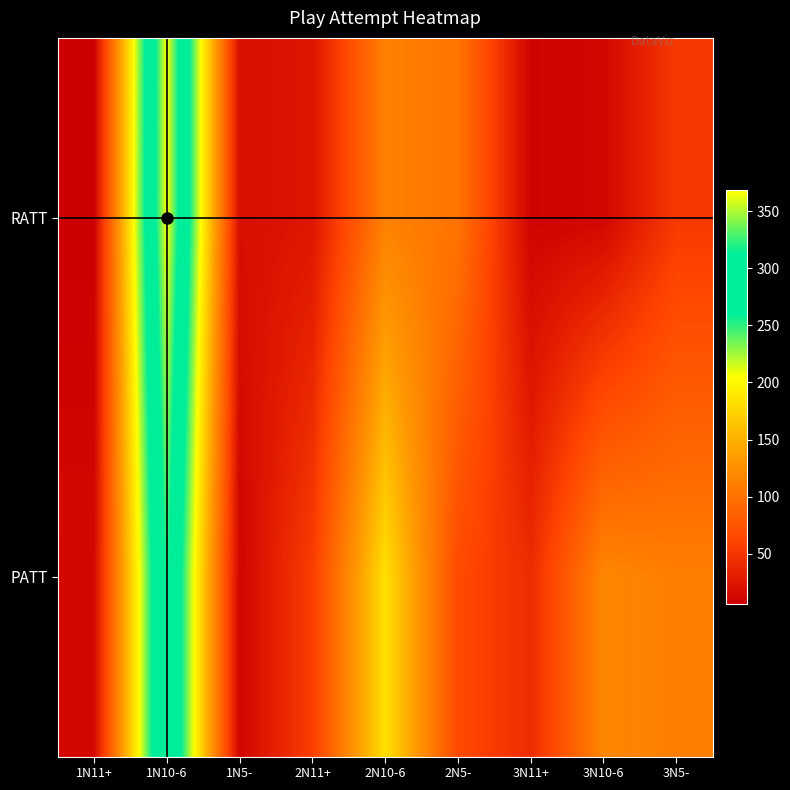

Between 3N11+ and 2N10-6, which is larger?

2N10-6